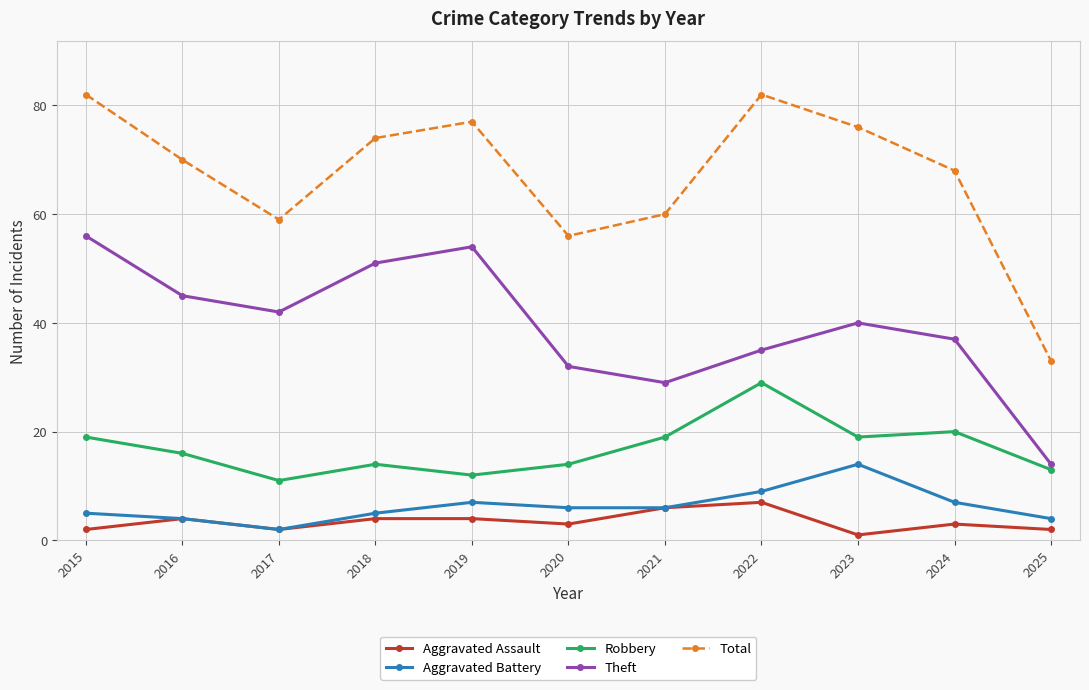

Which series has the largest total across all categories?

Total